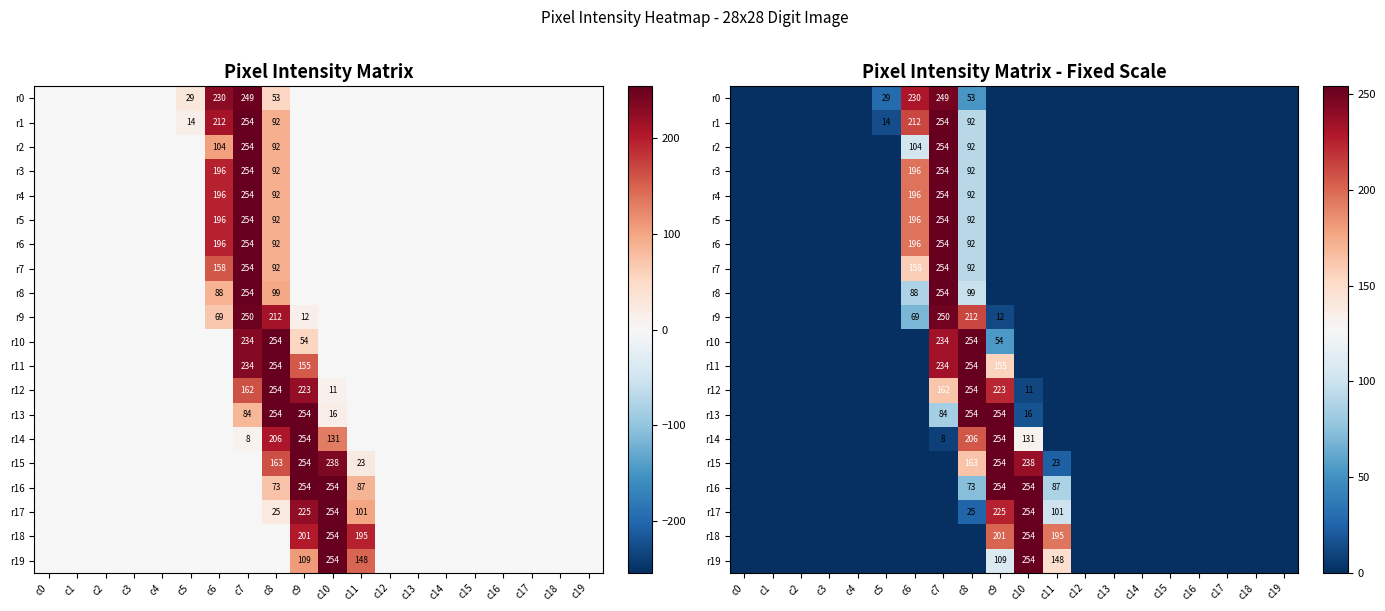

Rank the categories by r1 value from highest to lowest.

c7, c6, c8, c5, c0, c1, c2, c3, c4, c9, c10, c11, c12, c13, c14, c15, c16, c17, c18, c19